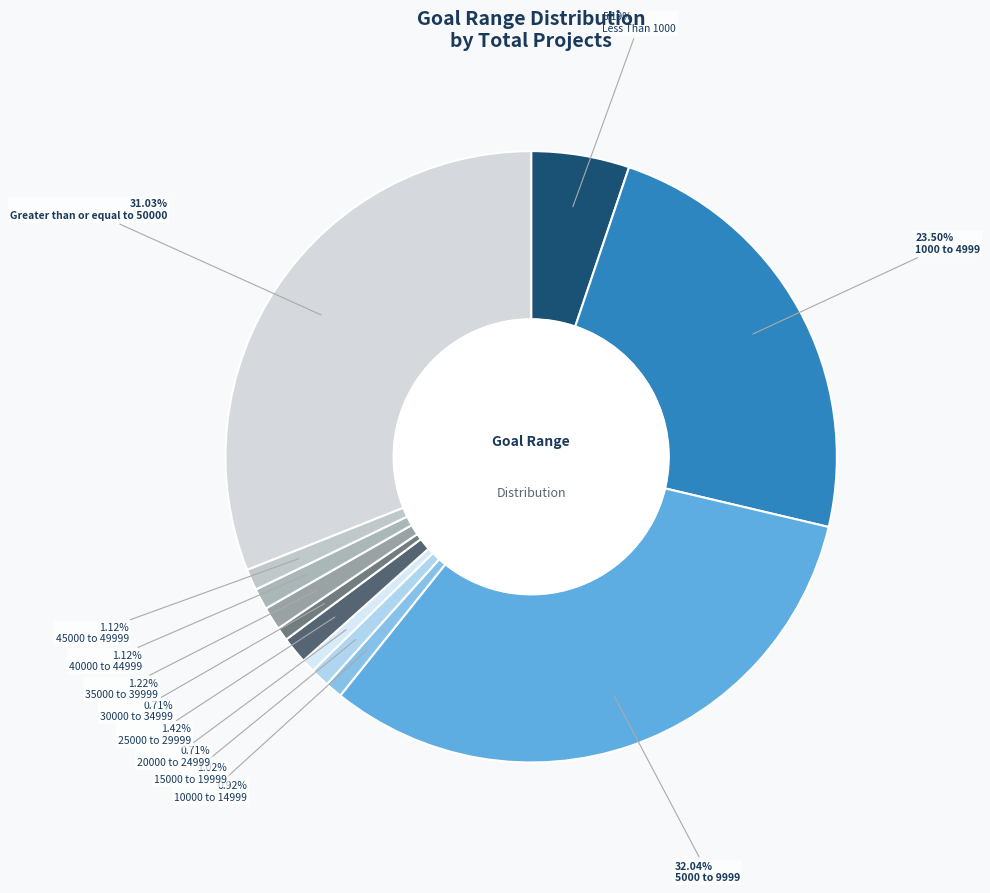

Is there any slice that represents more than half of the pie?

No